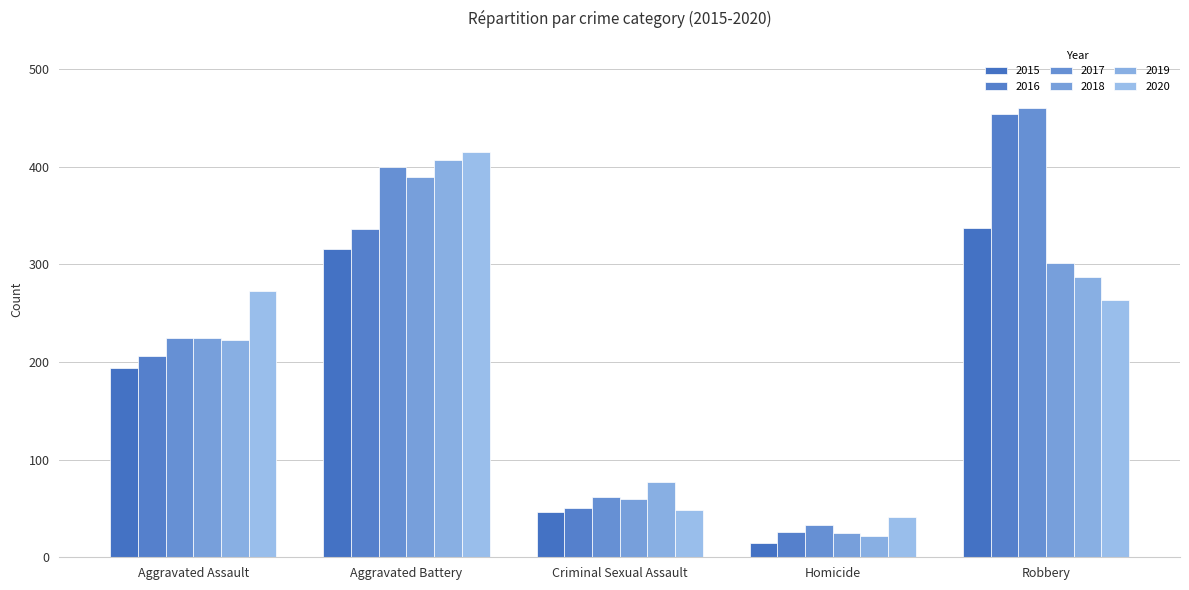

Reading left to right, list all the values displayed in this chart.

2015: 194	316	46	15	337
2016: 206	336	50	26	454
2017: 225	400	62	33	460
2018: 225	389	60	25	301
2019: 223	407	77	22	287
2020: 273	415	48	41	263